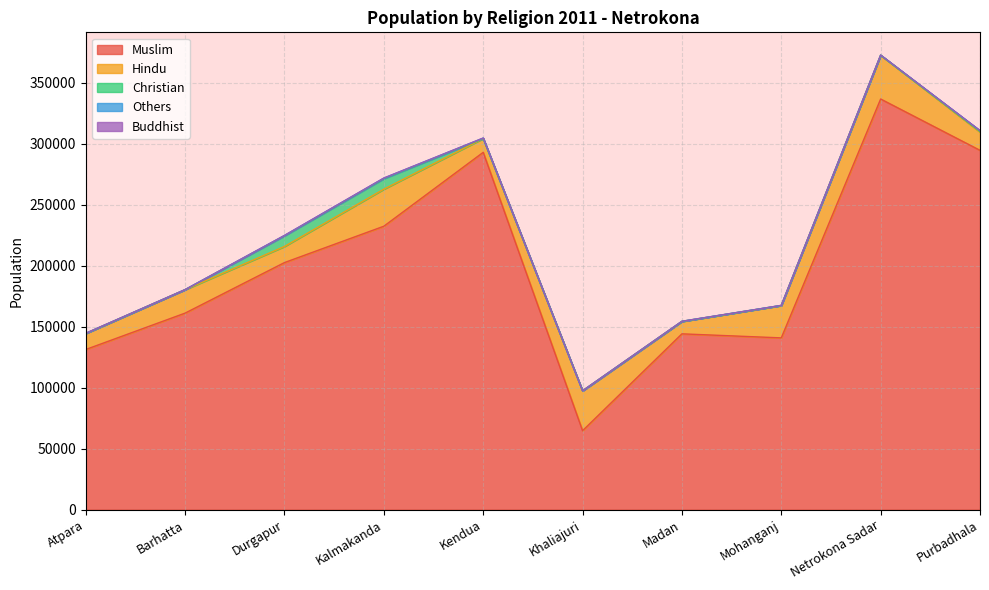

What is the difference between the highest and lowest values at Durgapur?

202606